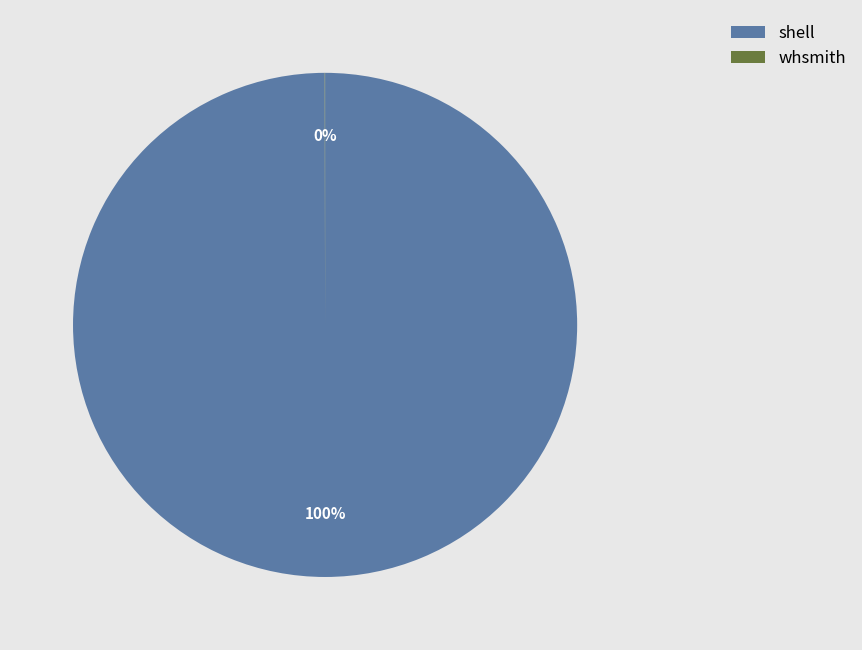

True or false: shell accounts for 100% of the total.

True